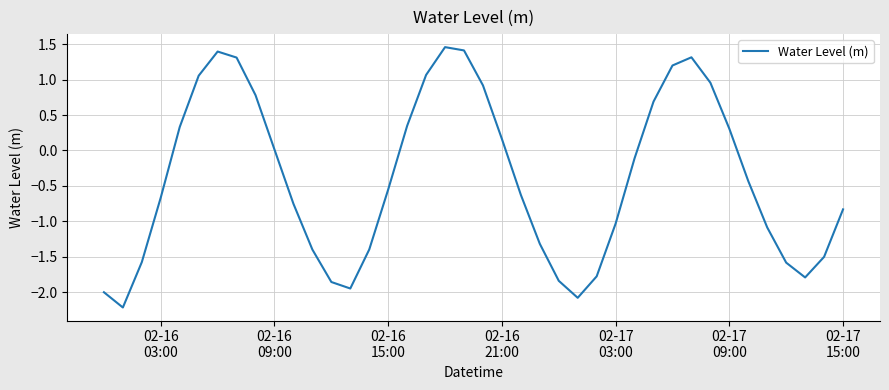

What is the minimum value shown in the chart?

-2.2